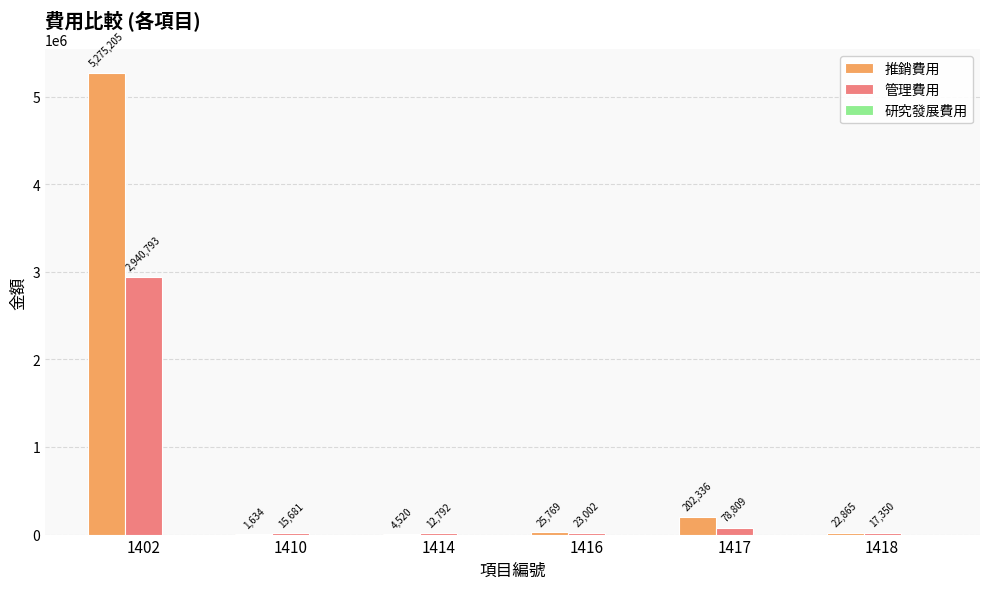

The 推銷費用 series shows 25769 at 1416. True or false?

True